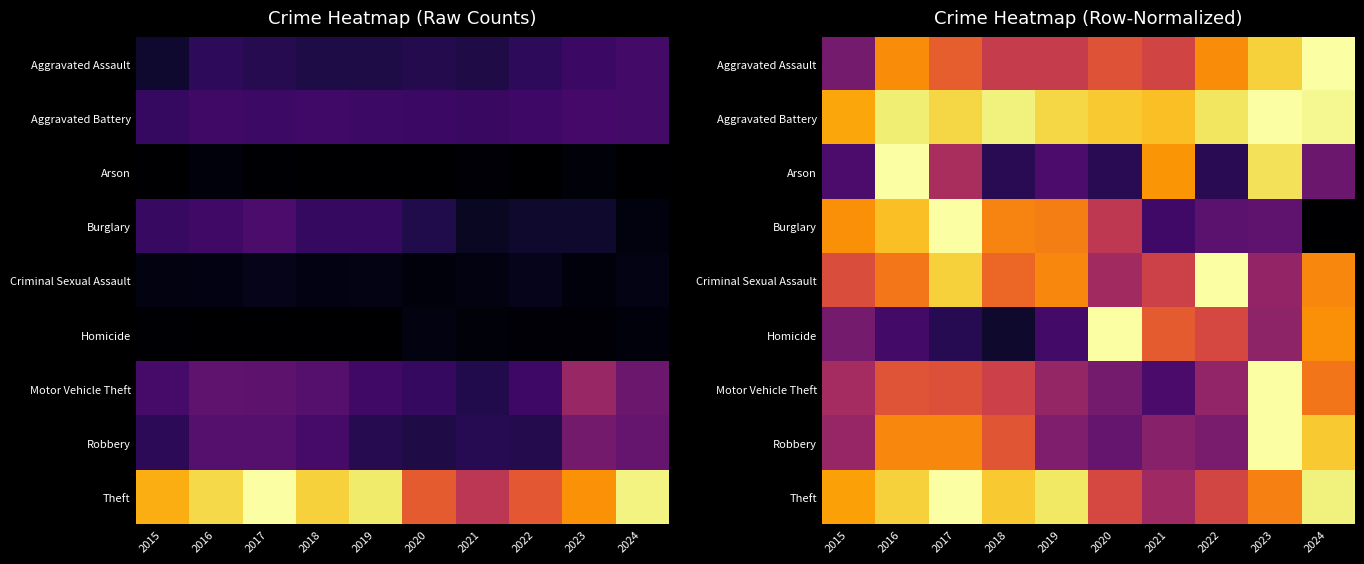

What is the approximate value of Robbery at 2023?

1.0